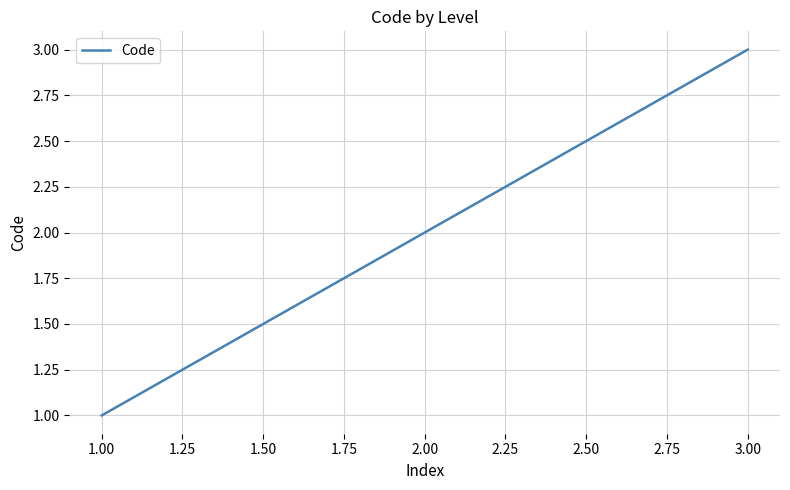

What position from the right is 1.00?

3